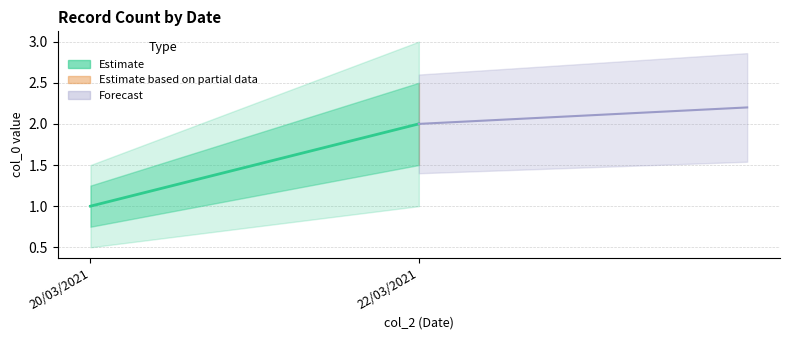

At which label is the value closest to 1?

20/03/2021